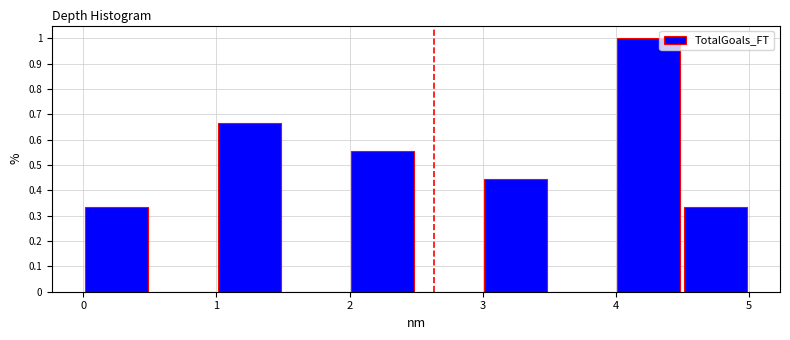

Over which range of the x-axis is the bar tallest?

4.0 to 4.5